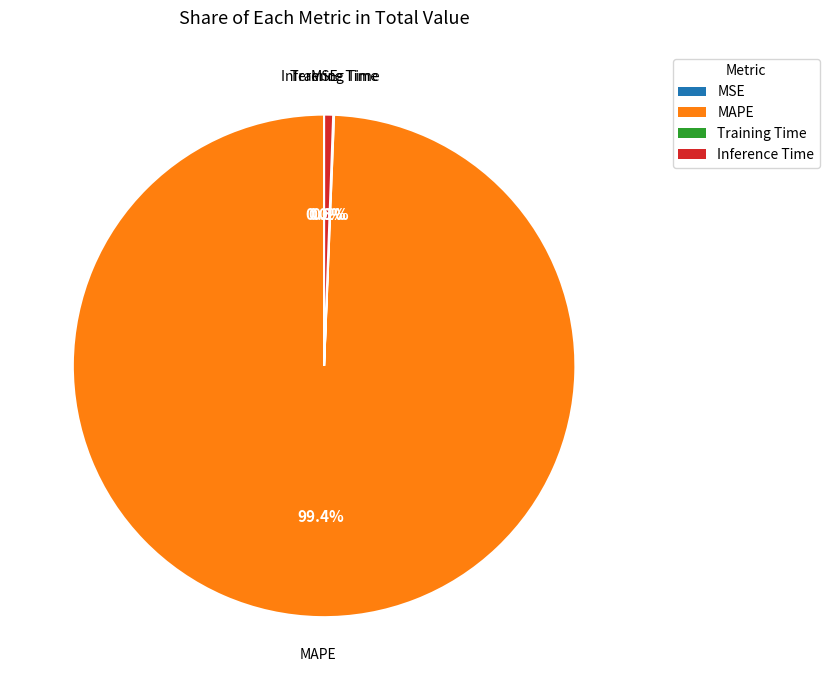

Is MAPE the majority of the pie?

Yes